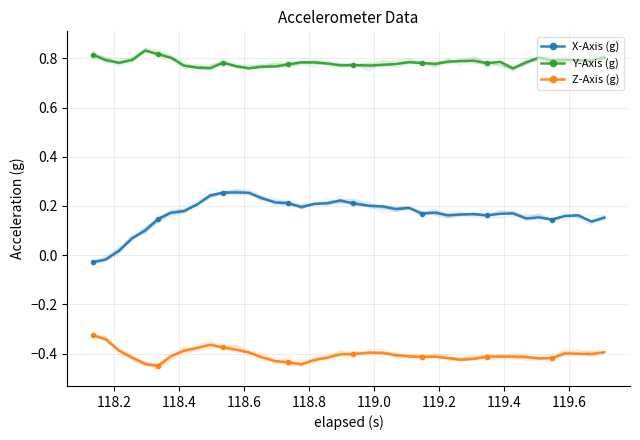

Reading right to left, list all the values displayed in this chart.

X-Axis (g): 0.2	0.1	0.2	0.2	0.1	0.2	0.1	0.2	0.2	0.2	0.2	0.2	0.2	0.2	0.2	0.2	0.2	0.2	0.2	0.2	0.2	0.2	0.2	0.2	0.2	0.2	0.2	0.3	0.3	0.3	0.2	0.2	0.2	0.2	0.1	0.1	0.1	0.0	-0.0	-0.0
Y-Axis (g): 0.8	0.8	0.8	0.8	0.8	0.8	0.8	0.8	0.8	0.8	0.8	0.8	0.8	0.8	0.8	0.8	0.8	0.8	0.8	0.8	0.8	0.8	0.8	0.8	0.8	0.8	0.8	0.8	0.8	0.8	0.8	0.8	0.8	0.8	0.8	0.8	0.8	0.8	0.8	0.8
Z-Axis (g): -0.4	-0.4	-0.4	-0.4	-0.4	-0.4	-0.4	-0.4	-0.4	-0.4	-0.4	-0.4	-0.4	-0.4	-0.4	-0.4	-0.4	-0.4	-0.4	-0.4	-0.4	-0.4	-0.4	-0.4	-0.4	-0.4	-0.4	-0.4	-0.4	-0.4	-0.4	-0.4	-0.4	-0.4	-0.5	-0.4	-0.4	-0.4	-0.3	-0.3